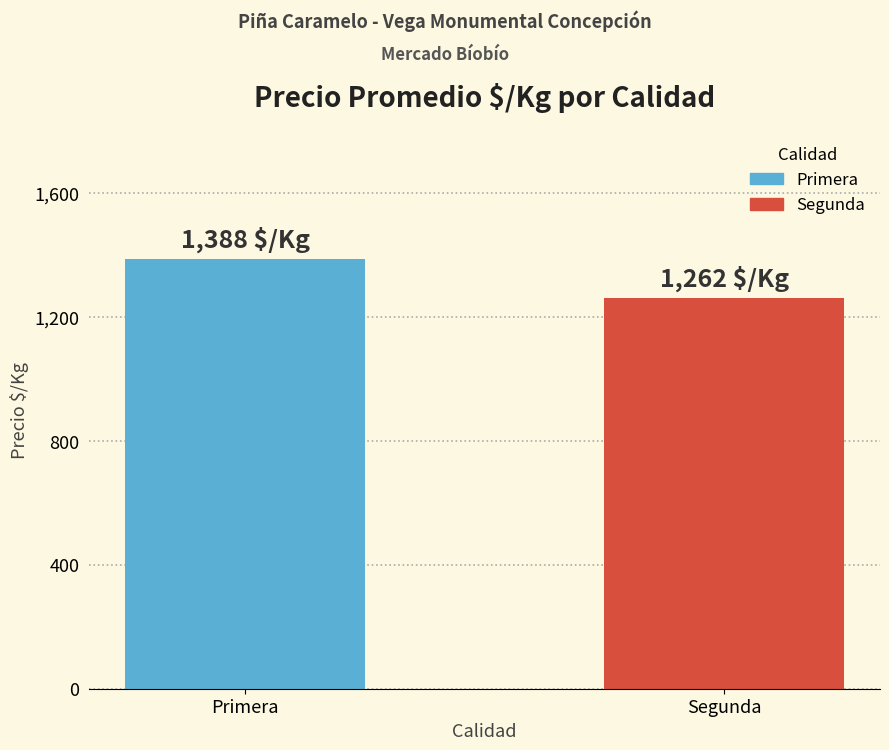

What is the average value?

1325